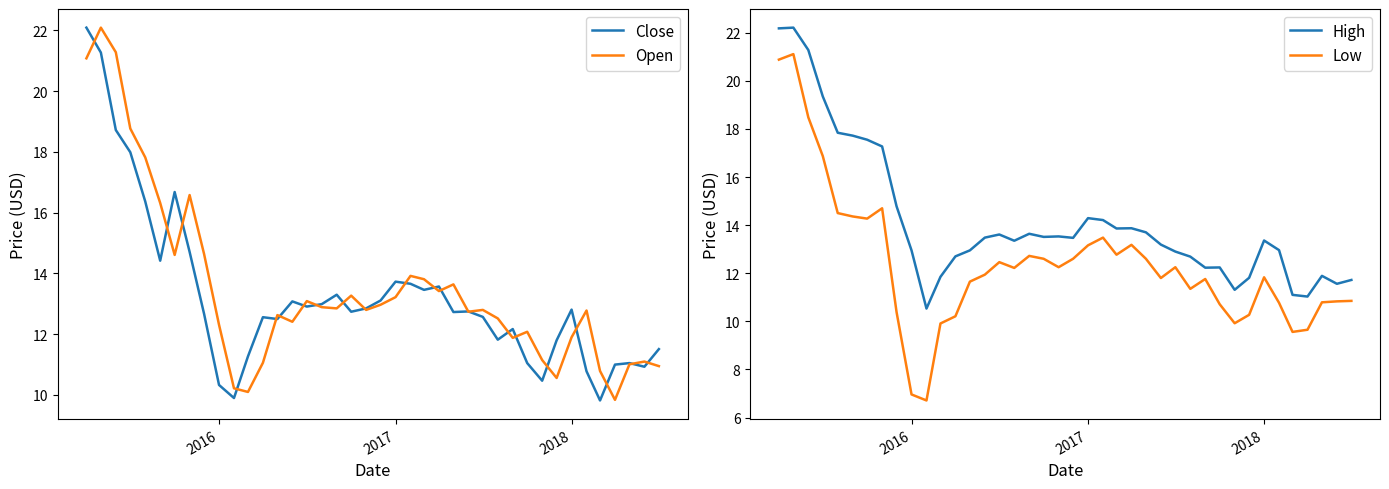

Does the chart display data point markers on the line(s)?

No